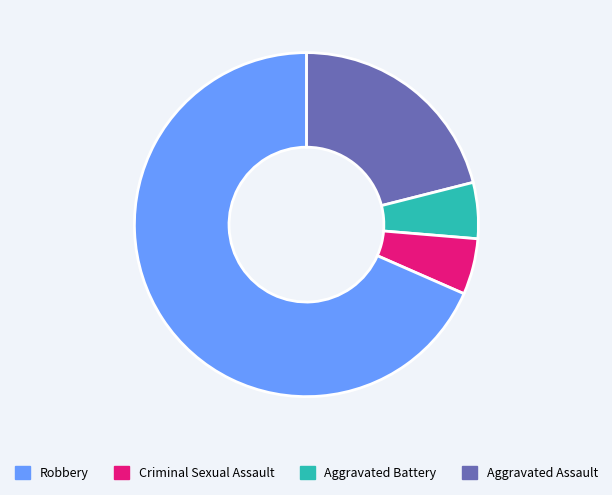

Is there a majority slice in this chart?

Yes